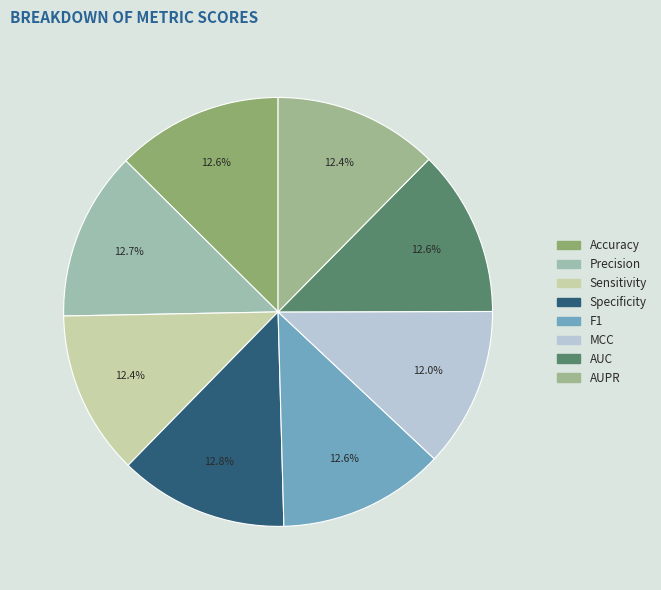

To the nearest percent, what percentage of the pie is Precision?

13%